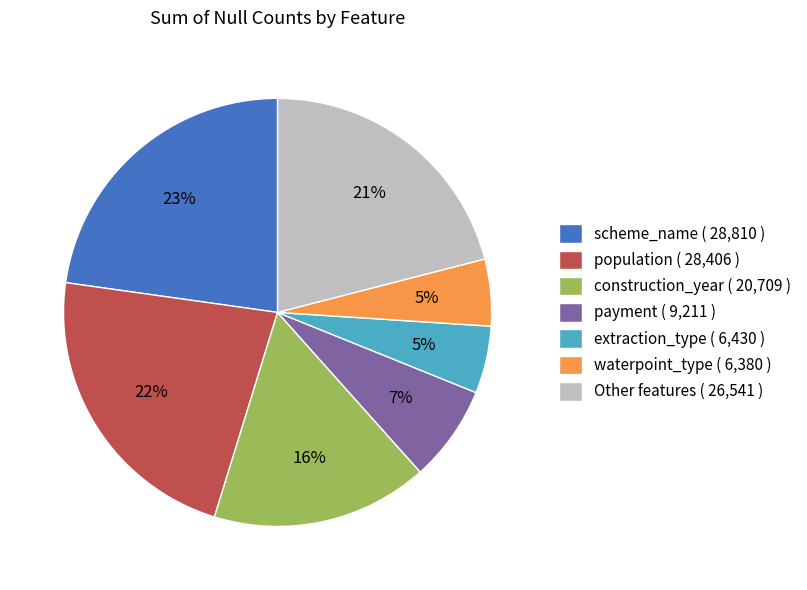

To the nearest percent, what portion does construction_year ( 20,709 ) represent?

16%